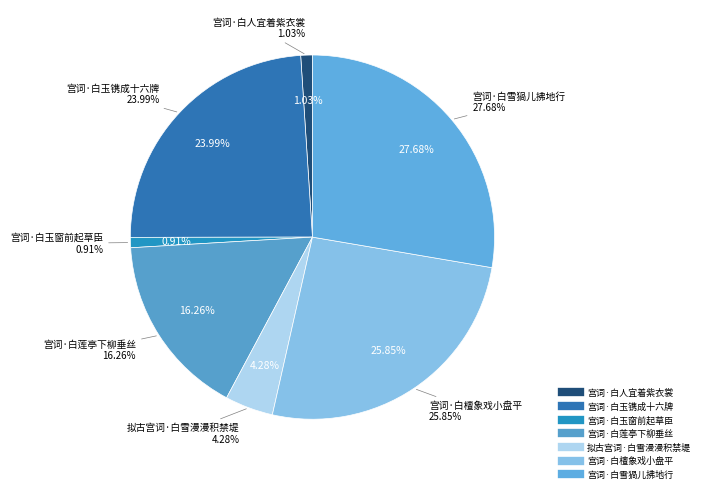

Is there any slice that represents more than half of the pie?

No